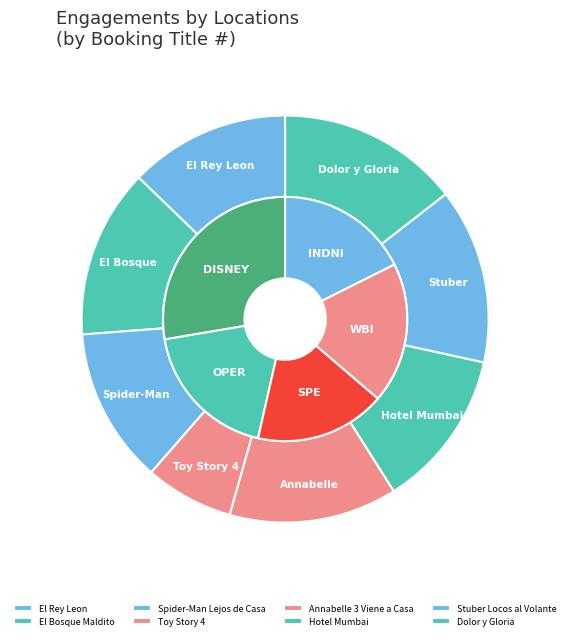

What is the largest slice in the pie chart?

Dolor y Gloria